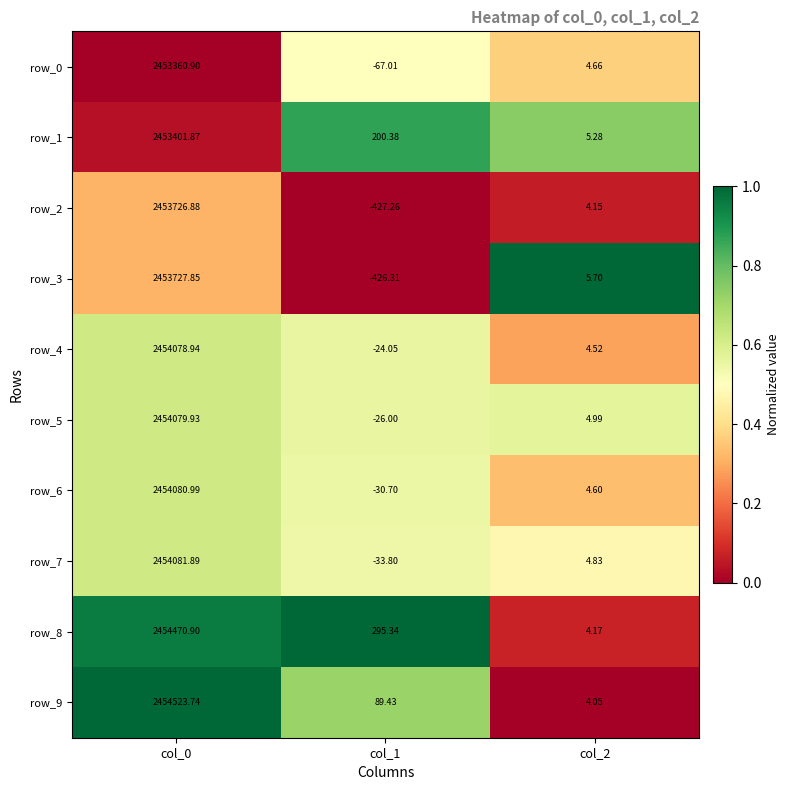

What is the difference between the row_9 values at col_2 and col_0?

2454519.7